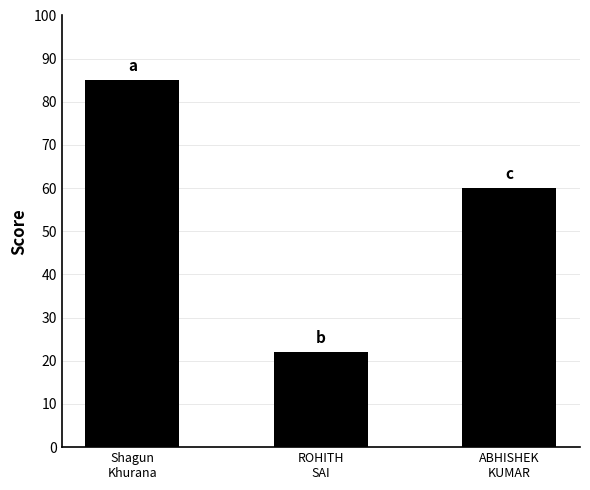

Rank the categories by value from lowest to highest.

ROHITH
SAI, ABHISHEK
KUMAR, Shagun
Khurana